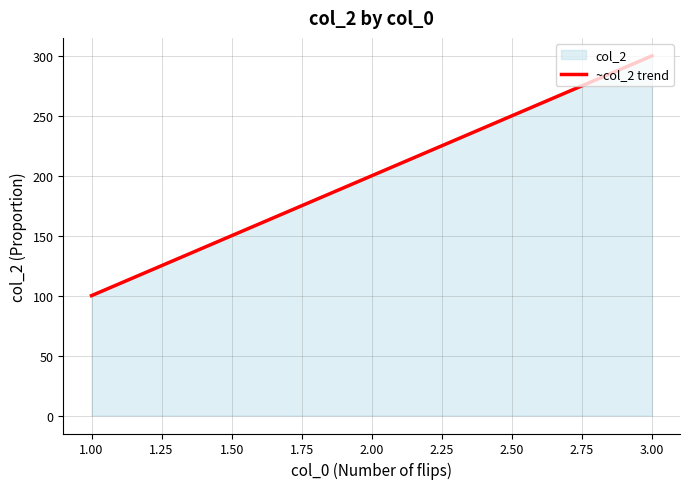

What is the difference between the values at 2.00 and 1.00?

100